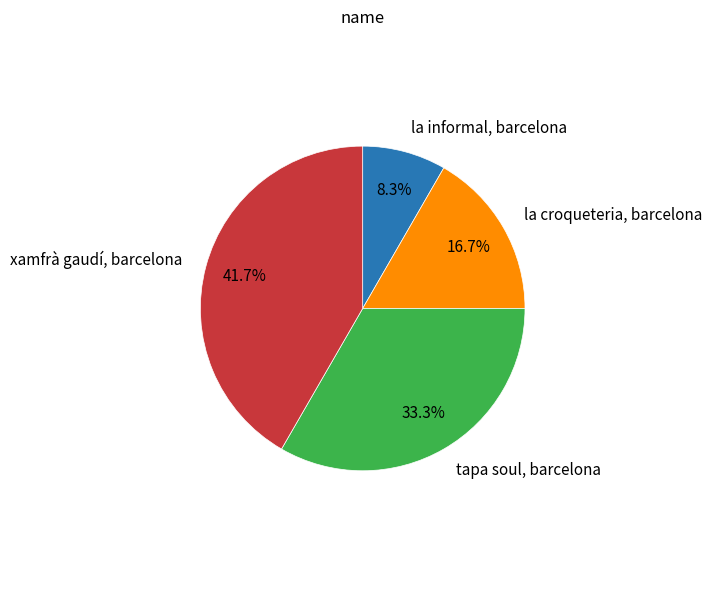

Is there a majority slice in this chart?

No